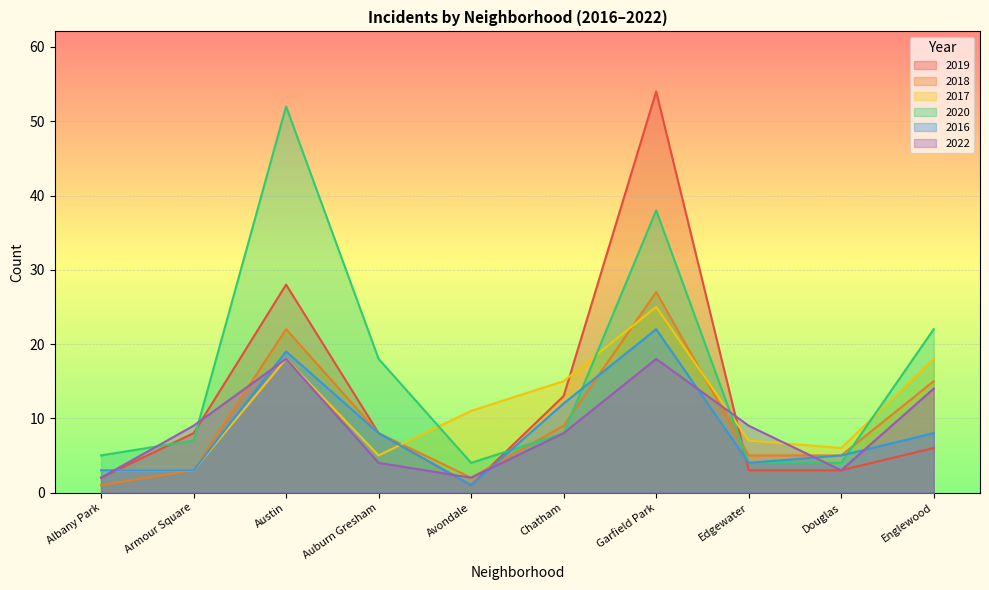

In 2017, how many points are higher than both neighbors (excluding endpoints)?

2